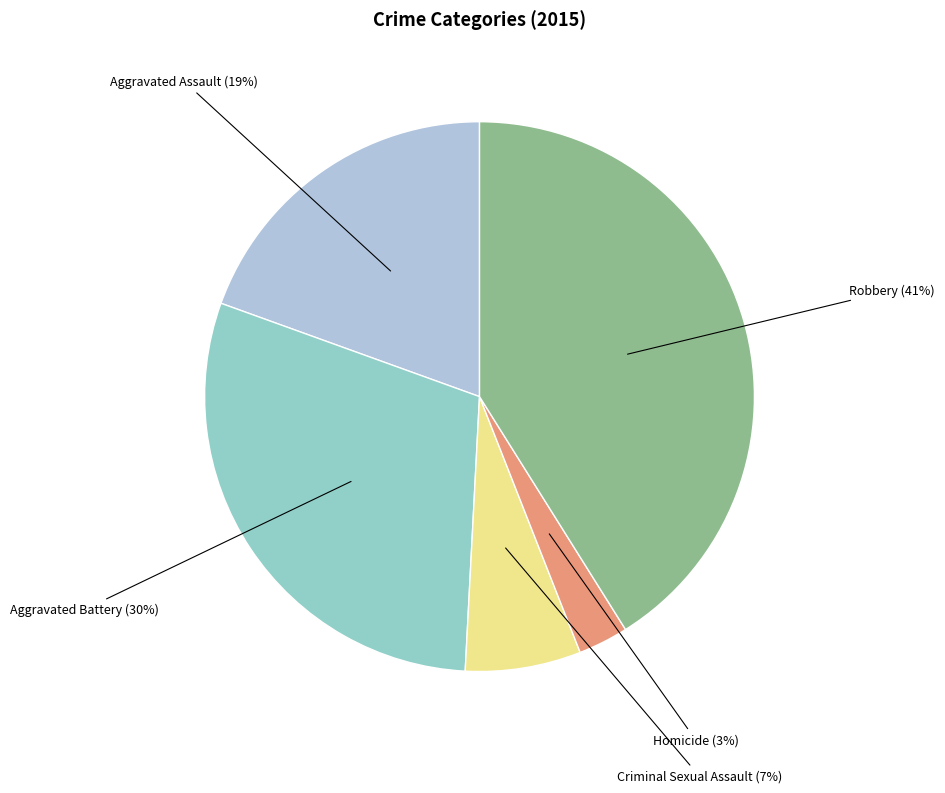

Between Aggravated Battery and Aggravated Assault, which is larger?

Aggravated Battery